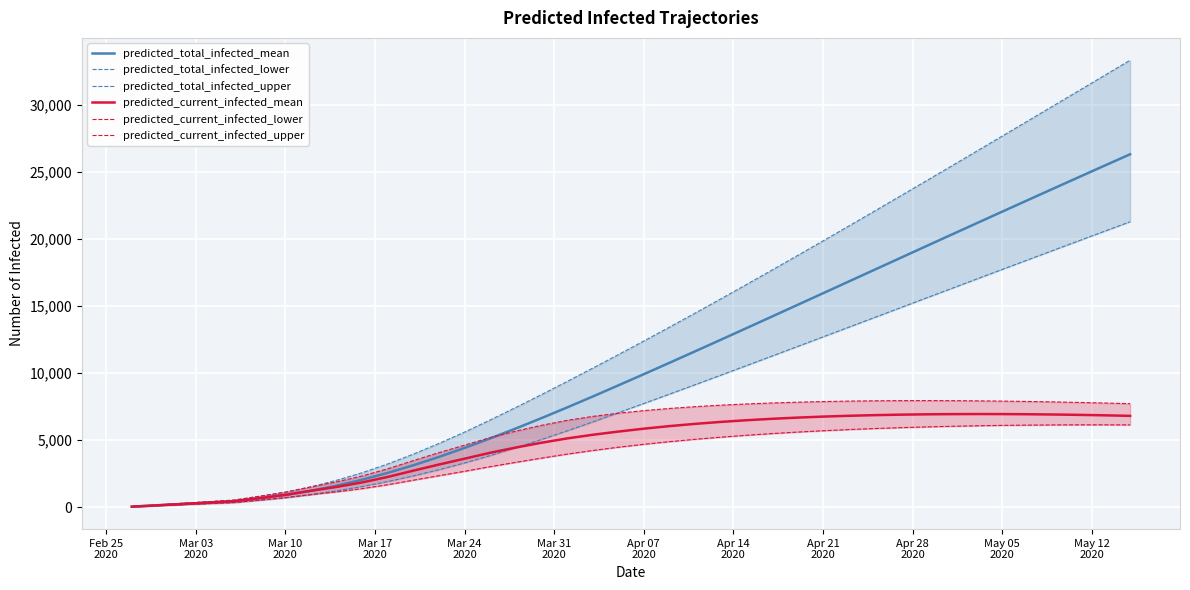

What is the highest value of the predicted_current_infected_mean series?

6951